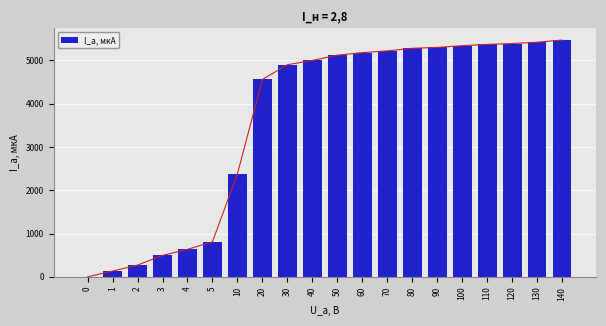

The value at 4 is 635. True or false?

True